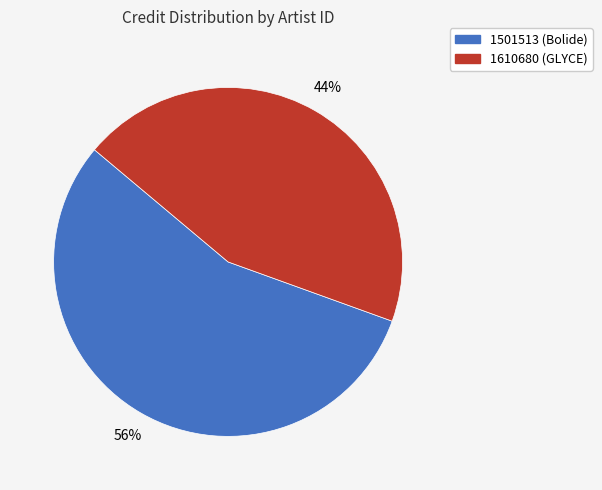

Combined, do 1610680 and 1501513 account for over 50%?

Yes